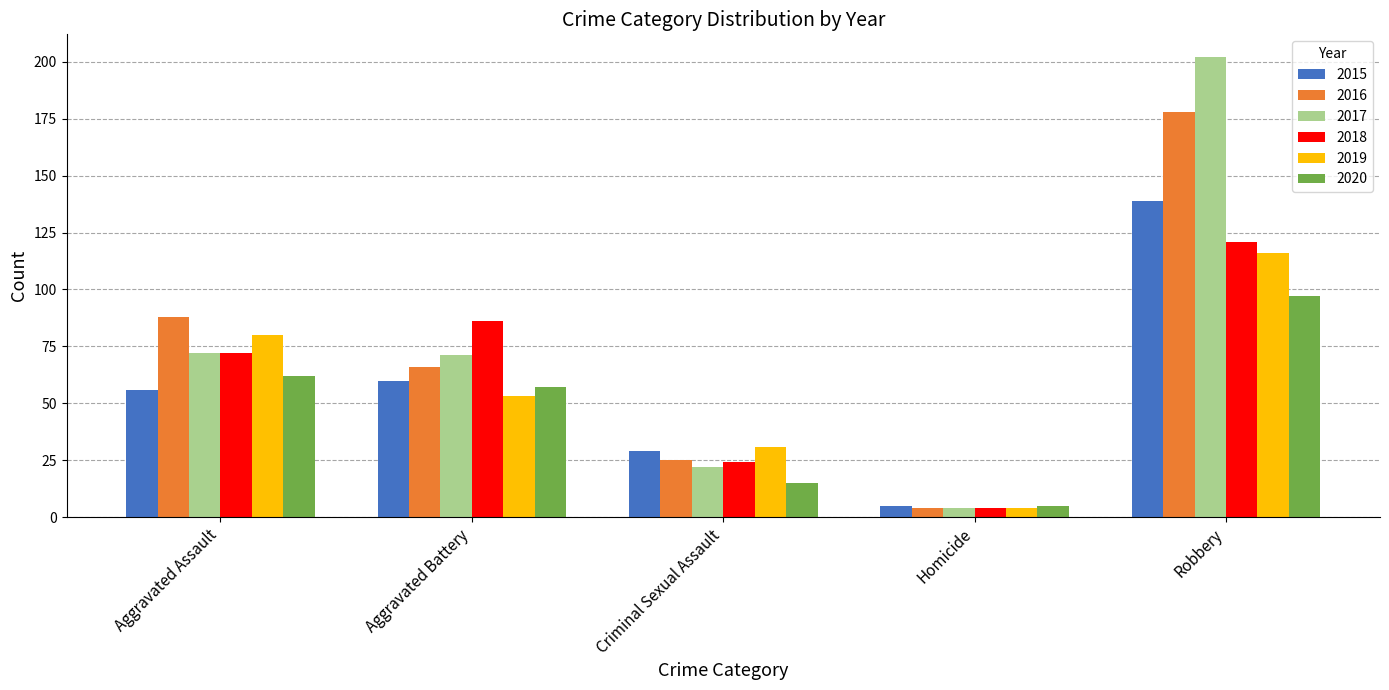

How many groups of bars are there?

5